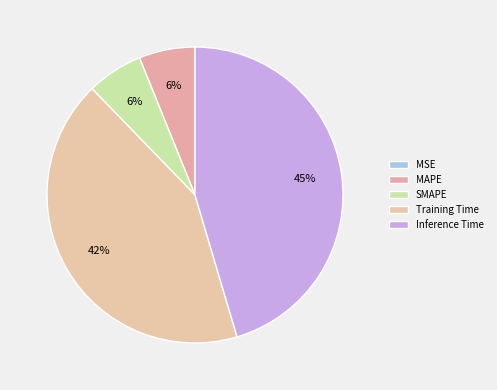

What percentage is the Inference Time slice, to the nearest percent?

45%